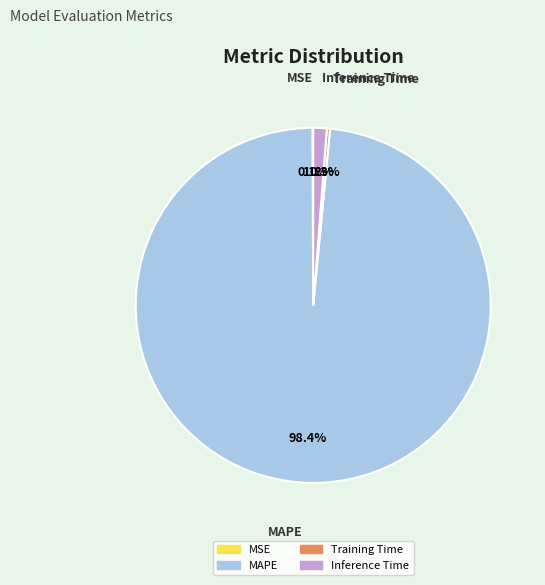

To the nearest percent, what is the difference between the largest and smallest slice percentages?

98%